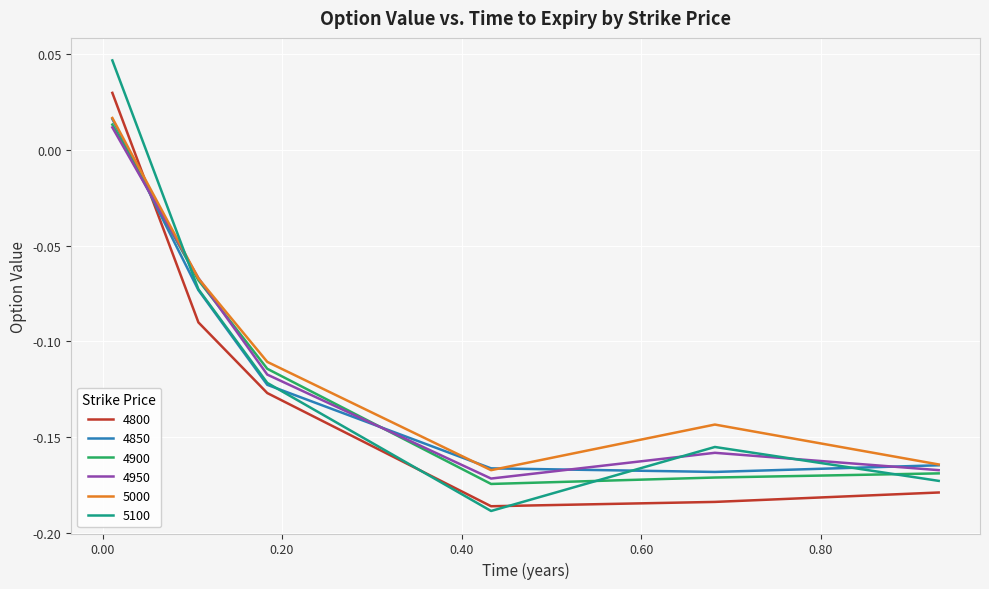

Is this an area chart (filled region under the line)?

No